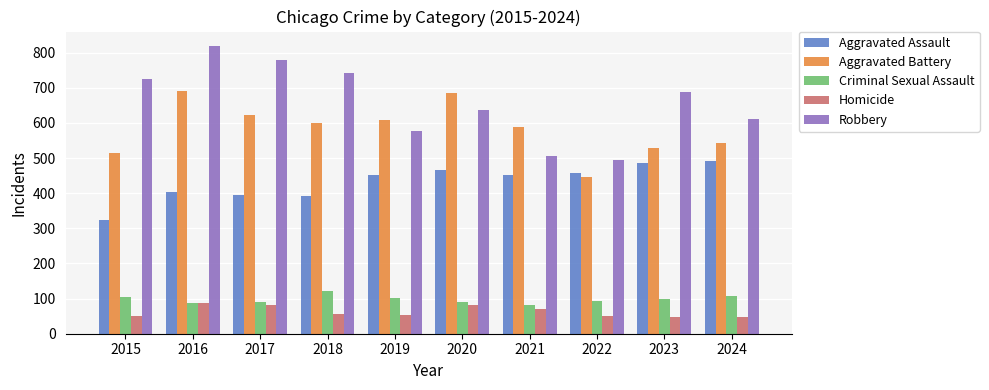

At which category is the sum across all series the highest?

2016